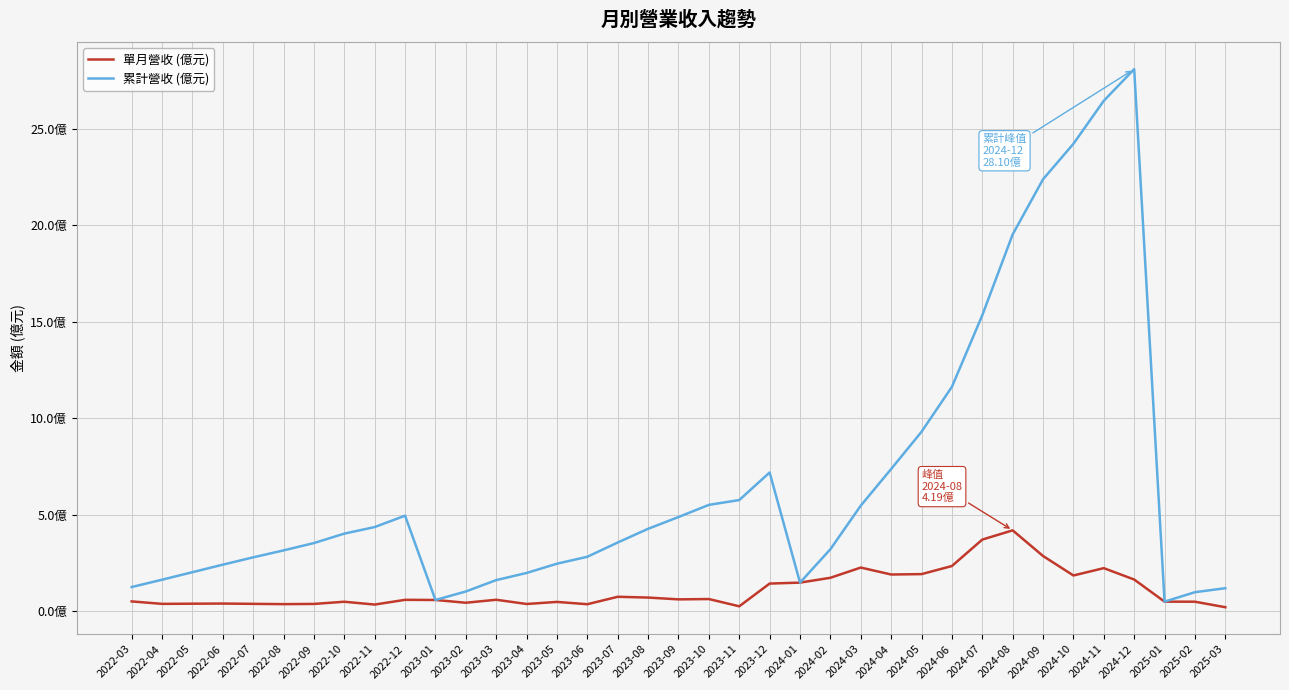

Reading right to left, list all the values displayed in this chart.

單月營收 (億元): 2025-03=0.2	2025-02=0.5	2025-01=0.5	2024-12=1.6	2024-11=2.2	2024-10=1.9	2024-09=2.9	2024-08=4.2	2024-07=3.7	2024-06=2.3	2024-05=1.9	2024-04=1.9	2024-03=2.3	2024-02=1.7	2024-01=1.5	2023-12=1.4	2023-11=0.3	2023-10=0.6	2023-09=0.6	2023-08=0.7	2023-07=0.7	2023-06=0.4	2023-05=0.5	2023-04=0.4	2023-03=0.6	2023-02=0.4	2023-01=0.6	2022-12=0.6	2022-11=0.3	2022-10=0.5	2022-09=0.4	2022-08=0.4	2022-07=0.4	2022-06=0.4	2022-05=0.4	2022-04=0.4	2022-03=0.5
累計營收 (億元): 2025-03=1.2	2025-02=1.0	2025-01=0.5	2024-12=28.1	2024-11=26.5	2024-10=24.2	2024-09=22.4	2024-08=19.5	2024-07=15.3	2024-06=11.6	2024-05=9.3	2024-04=7.4	2024-03=5.5	2024-02=3.2	2024-01=1.5	2023-12=7.2	2023-11=5.8	2023-10=5.5	2023-09=4.9	2023-08=4.3	2023-07=3.6	2023-06=2.8	2023-05=2.5	2023-04=2.0	2023-03=1.6	2023-02=1.0	2023-01=0.6	2022-12=5.0	2022-11=4.4	2022-10=4.0	2022-09=3.5	2022-08=3.1	2022-07=2.8	2022-06=2.4	2022-05=2.0	2022-04=1.6	2022-03=1.2